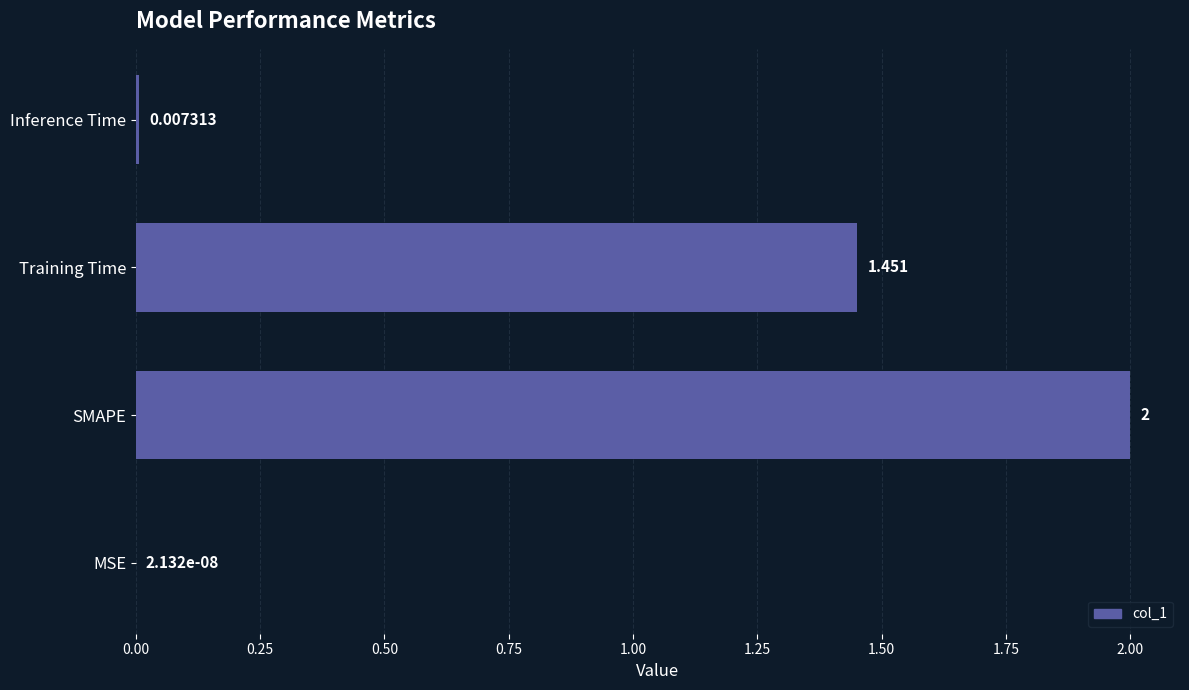

Where is the data nearest to the value 1?

Training Time